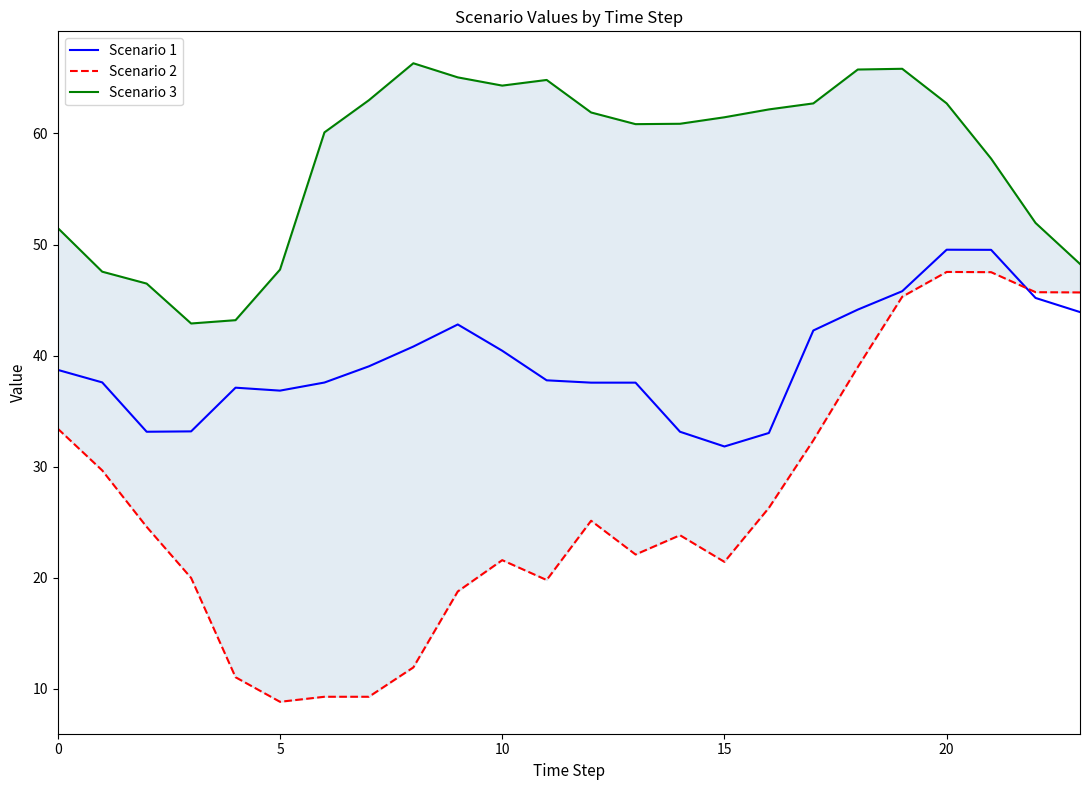

The value of Scenario 1 at 10 is 21.7. True or false?

False